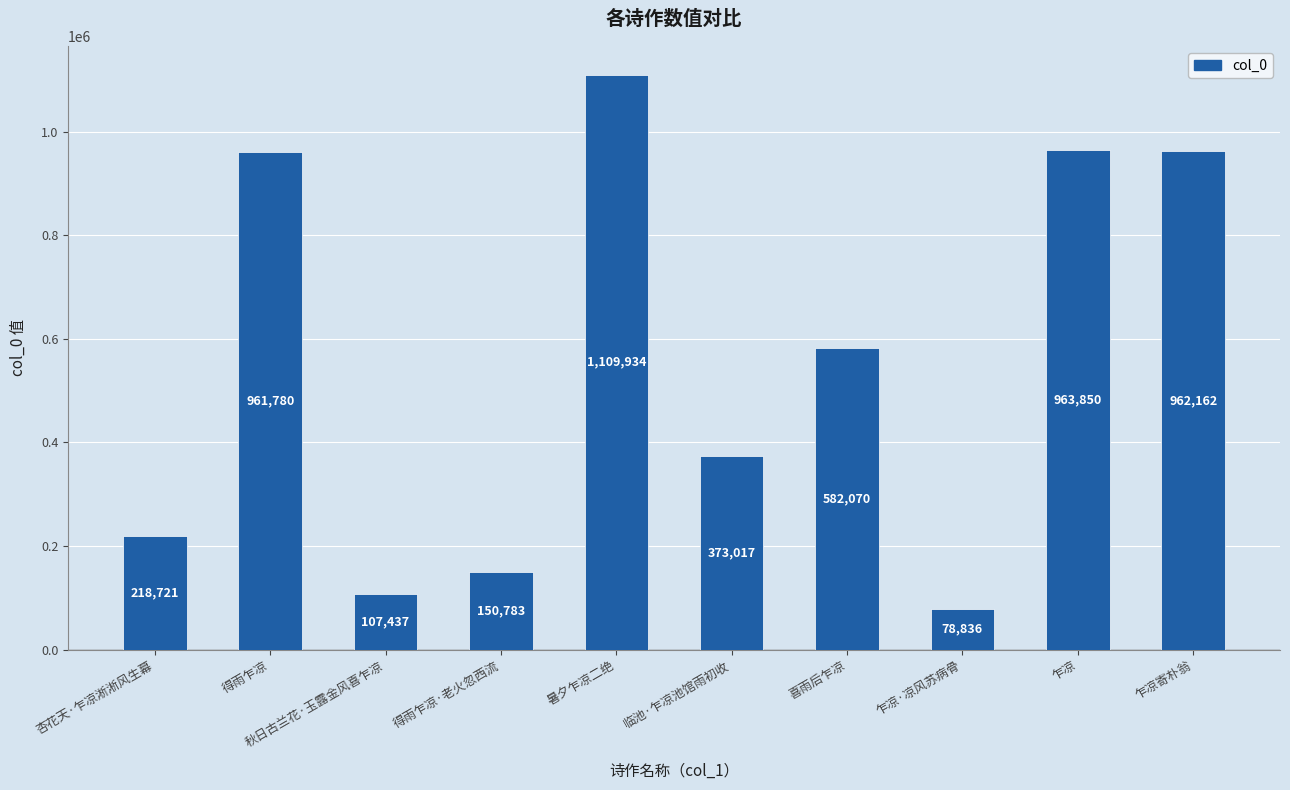

Rank the categories by value from highest to lowest.

暑夕乍凉二绝, 乍凉, 乍凉寄朴翁, 得雨乍凉, 喜雨后乍凉, 临池·乍凉池馆雨初收, 杏花天·乍凉淅淅风生幕, 得雨乍凉·老火忽西流, 秋日古兰花·玉露金风喜乍凉, 乍凉·凉风苏病骨